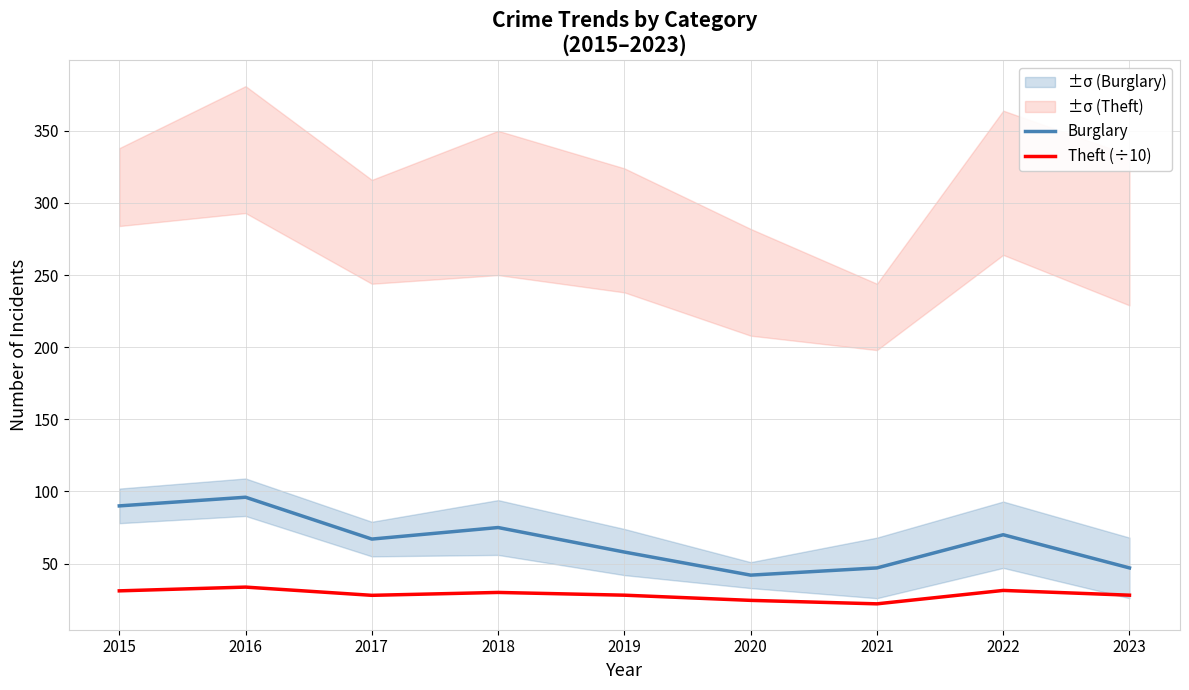

List the series in order of their overall mean, lowest first.

Theft (÷10), Burglary